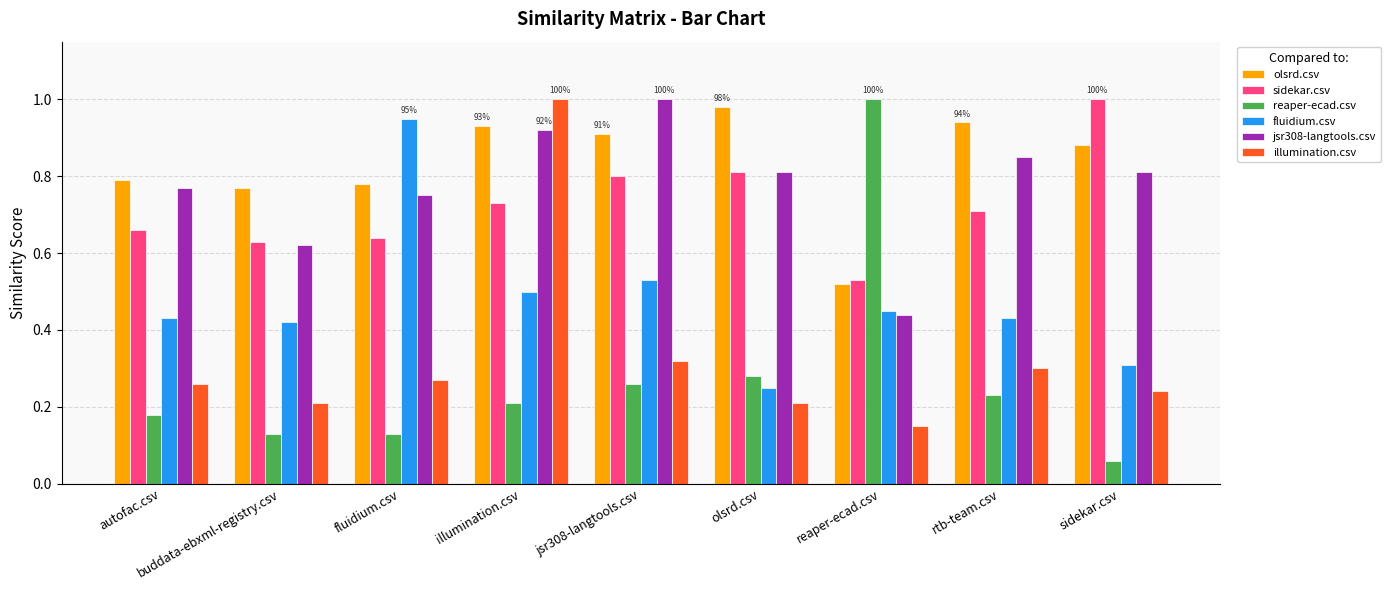

Which category has the lowest value in the illumination.csv series?

reaper-ecad.csv